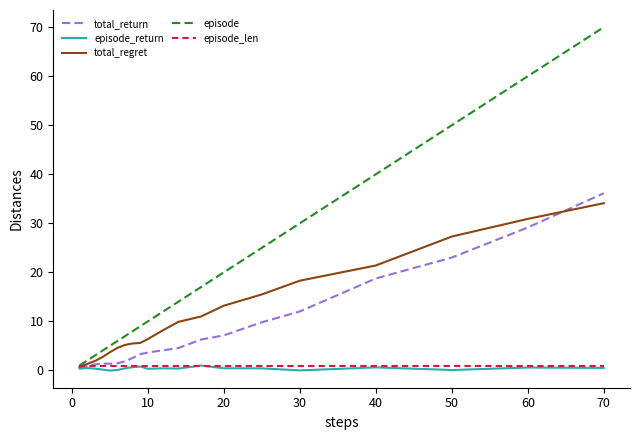

What is the maximum value for total_regret?

34.1